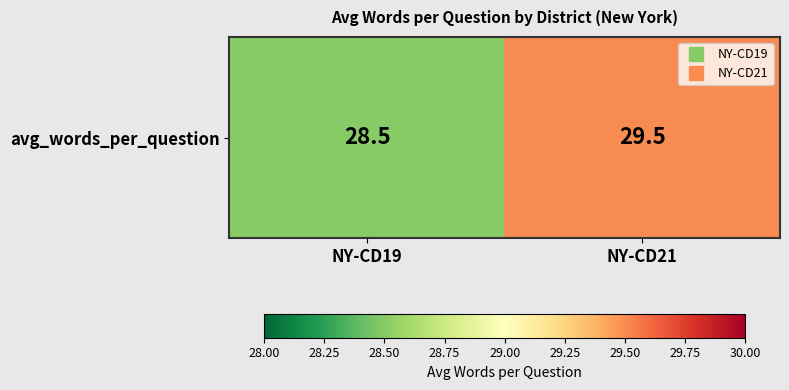

True or false: the data shows 29.5 at NY-CD21.

True